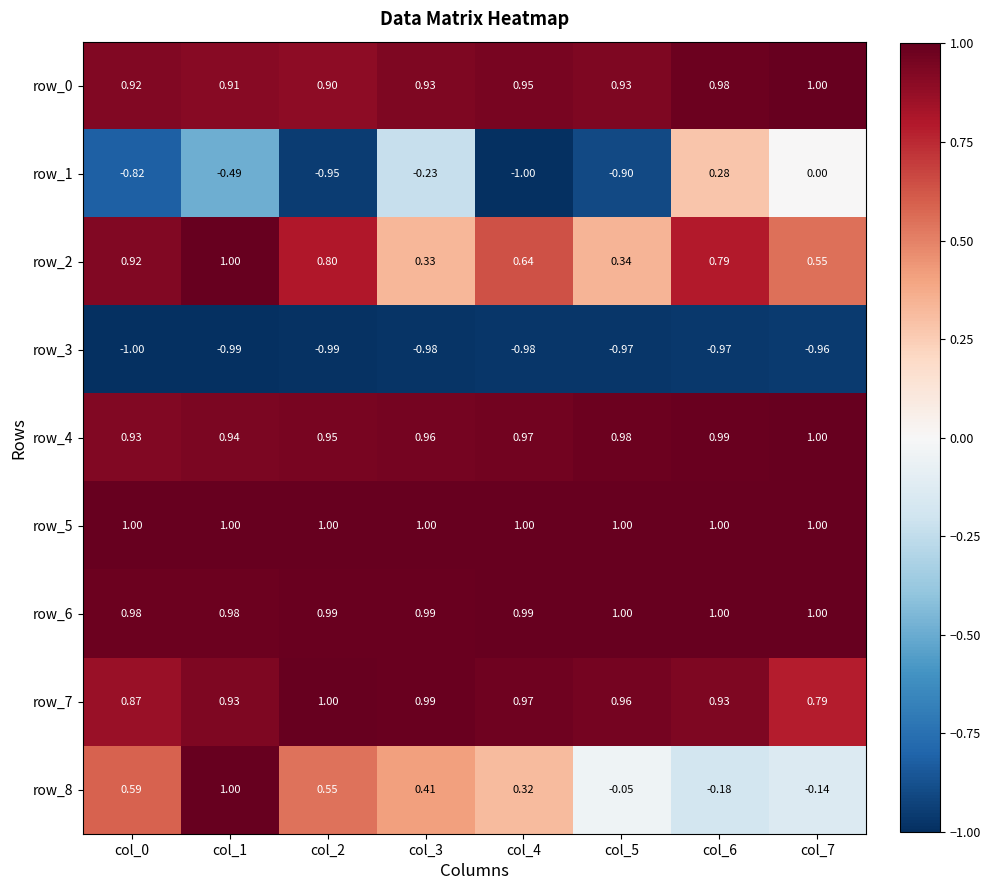

The row_8 series shows -0.3 at col_6. True or false?

False